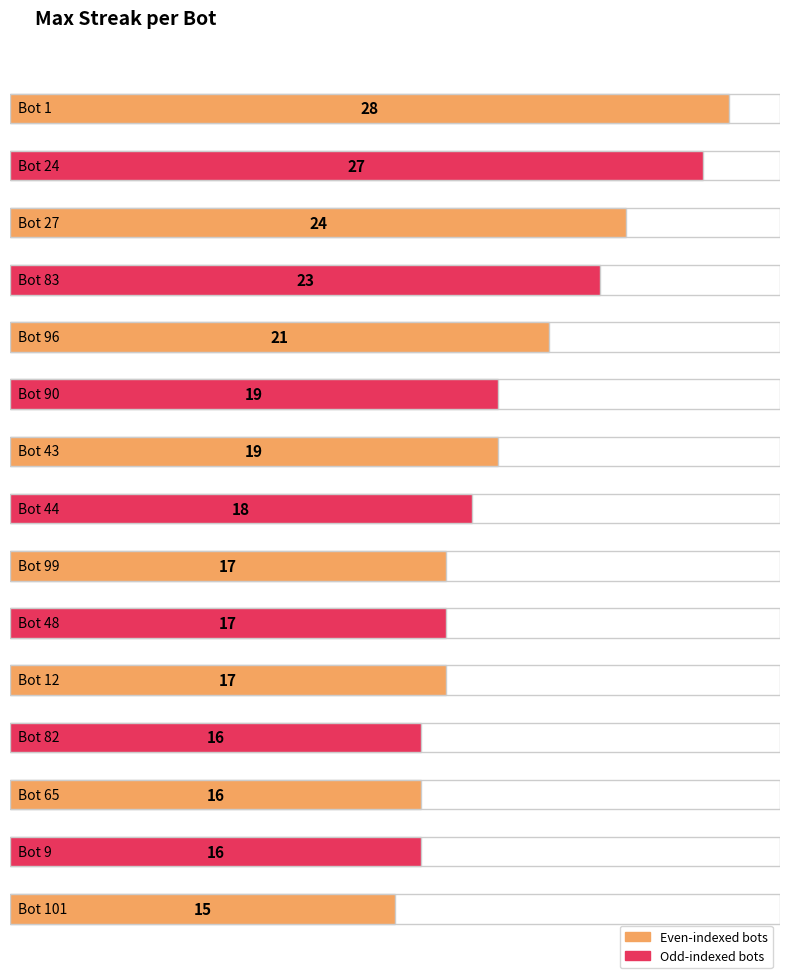

At which category does the chart reach its minimum across all series?

Bot 101